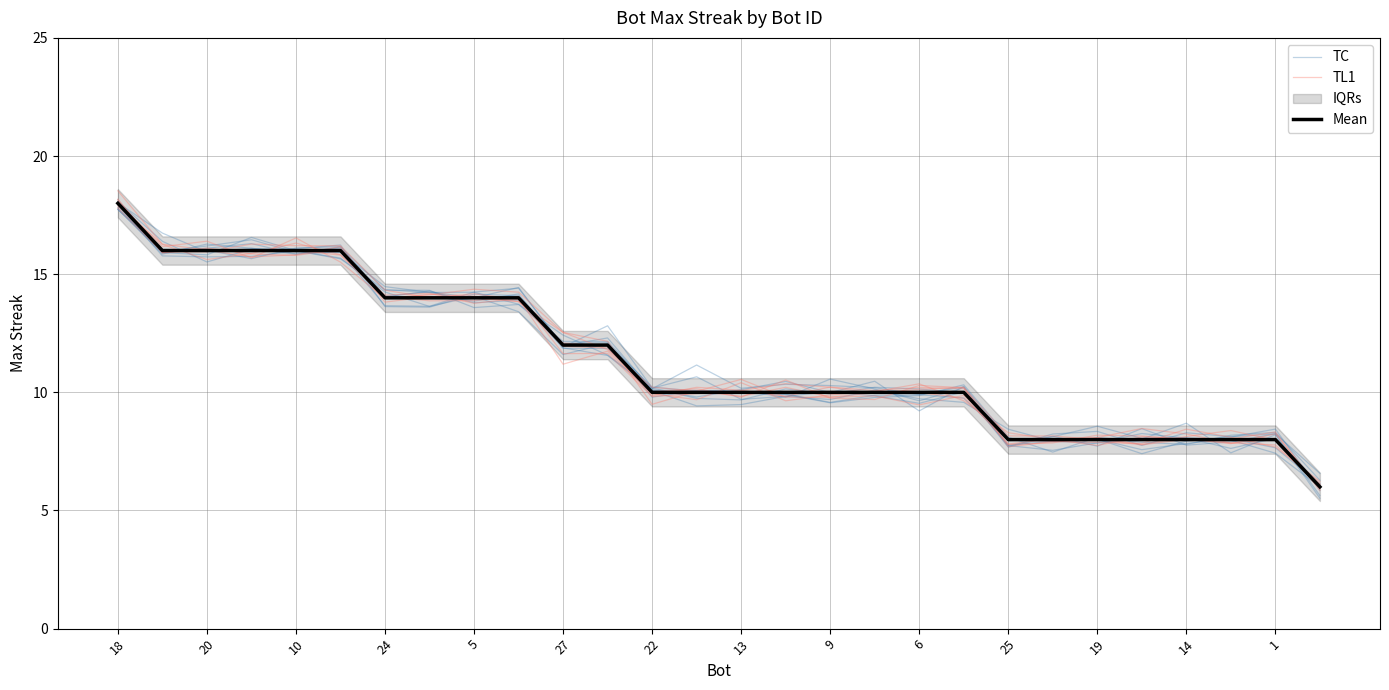

What is the highest value of the Mean series?

18.0